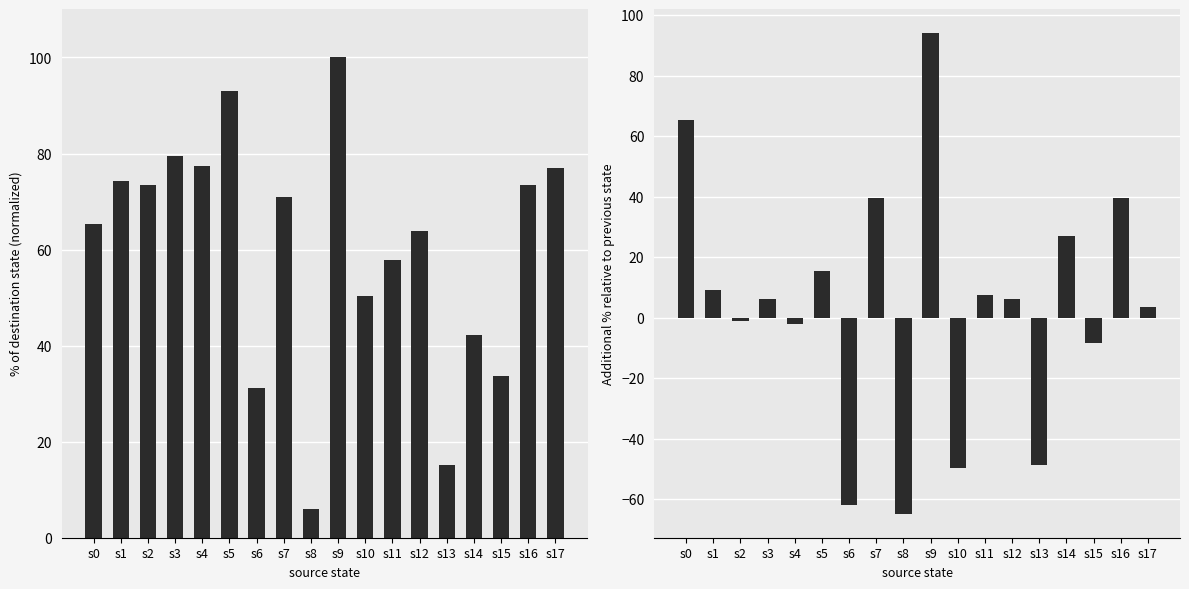

List the series in order of their overall mean, lowest first.

destination_state (delta), destination_state (normalized %)